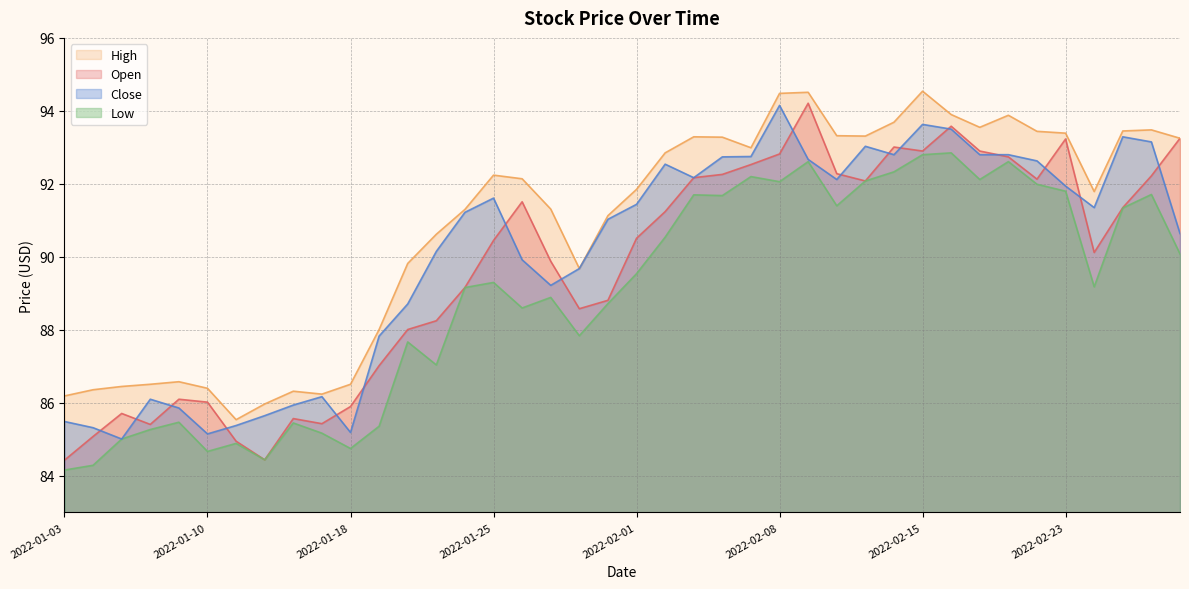

After their last crossing, which series has the higher values: Open or Close?

Open